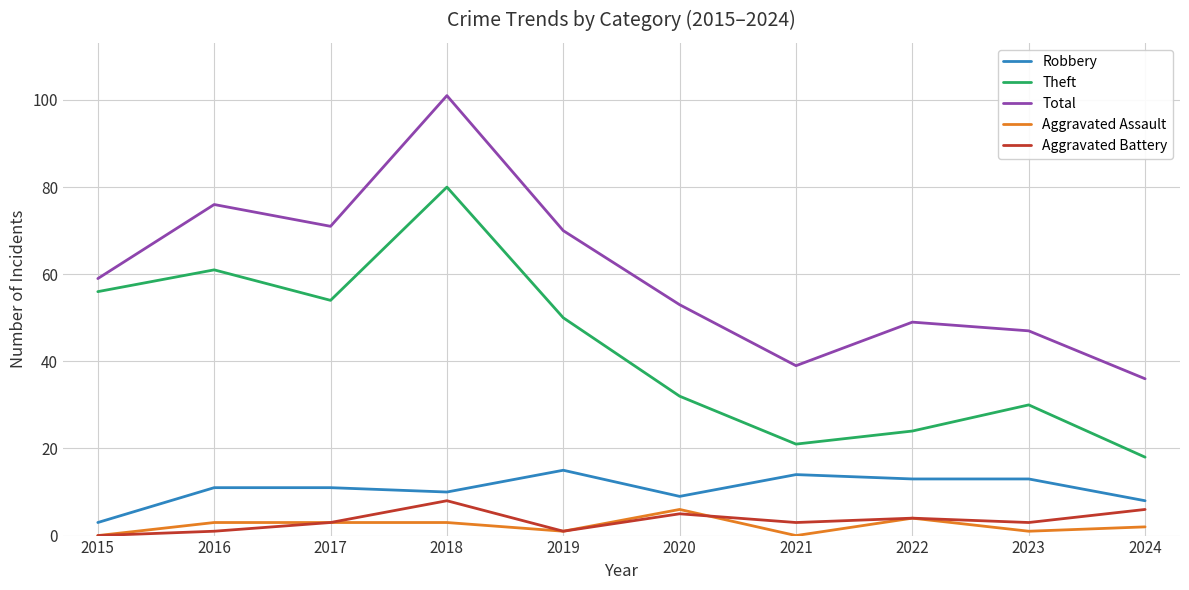

What is the difference between the maximum and second lowest values in the Theft series?

59